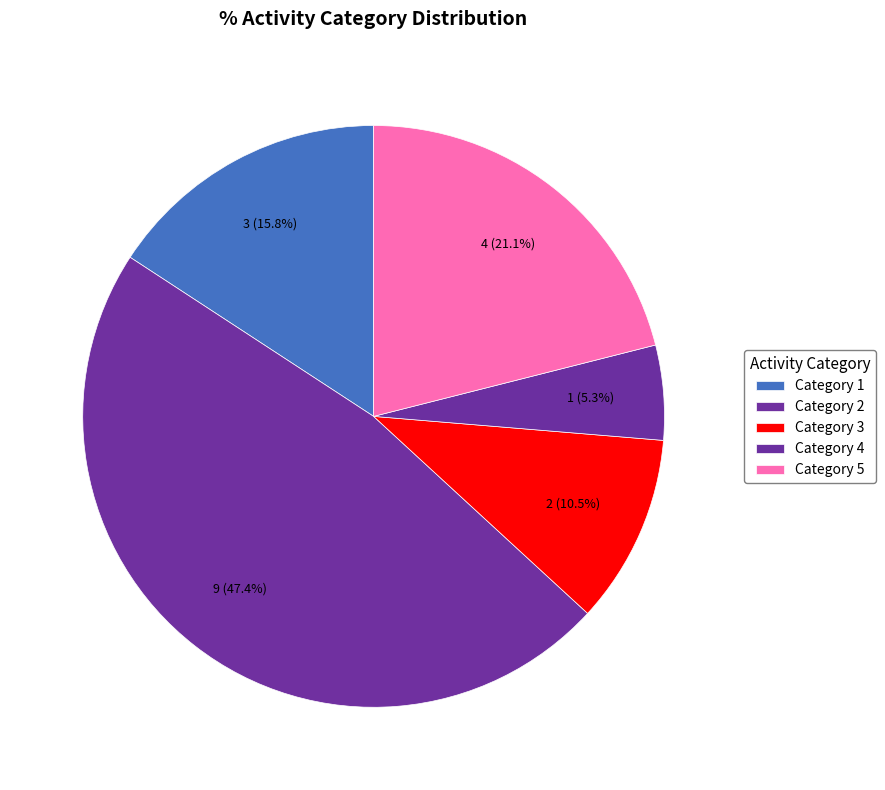

Is there a majority slice in this chart?

No